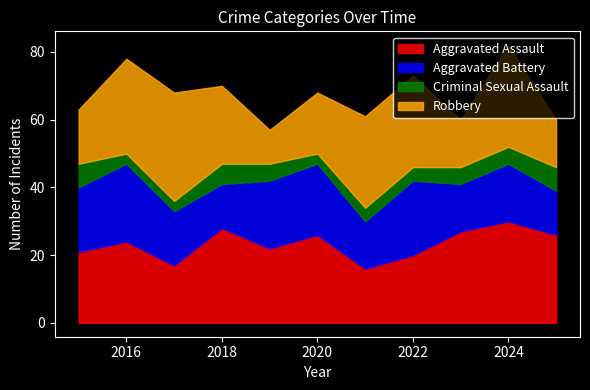

Does the chart have visible grid lines?

No